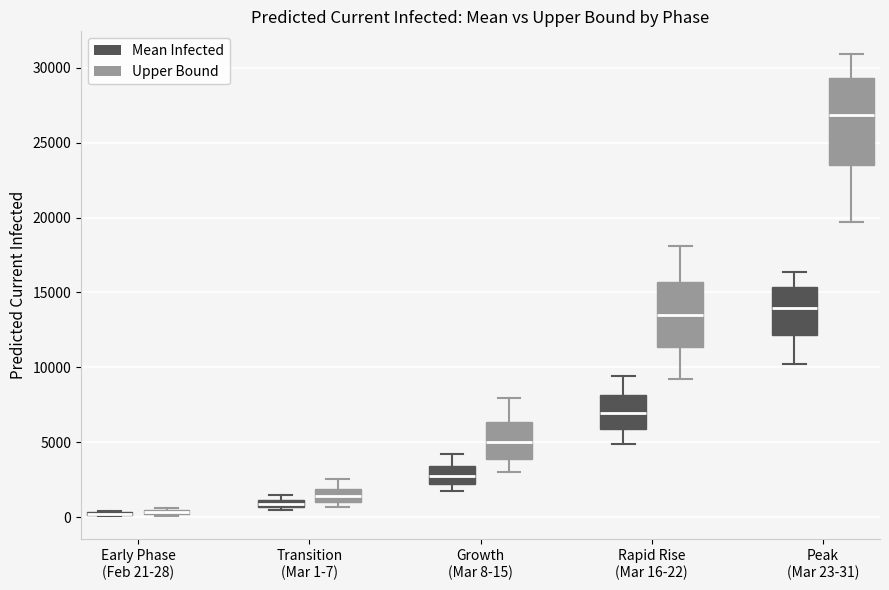

Where does the lower whisker of the box for Growth (Mar 8-15) (Upper Bound) end on the y-axis? The values are not printed on the chart, so give them approximately, as read against the axis.

3000